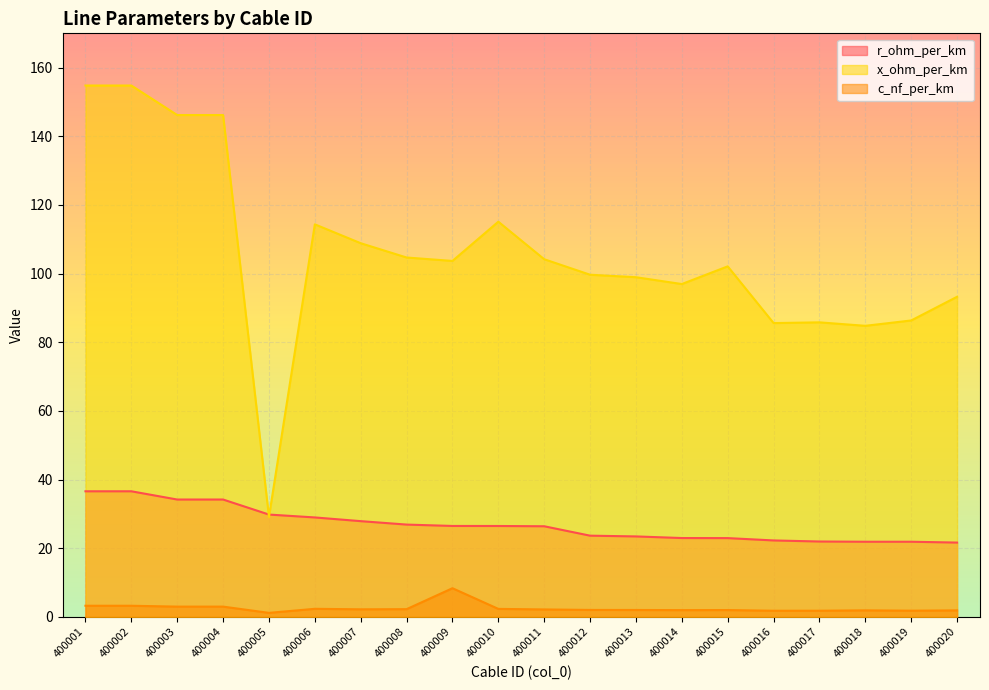

What is the sum of the c_nf_per_km values at 400003 and 400006?

5.4